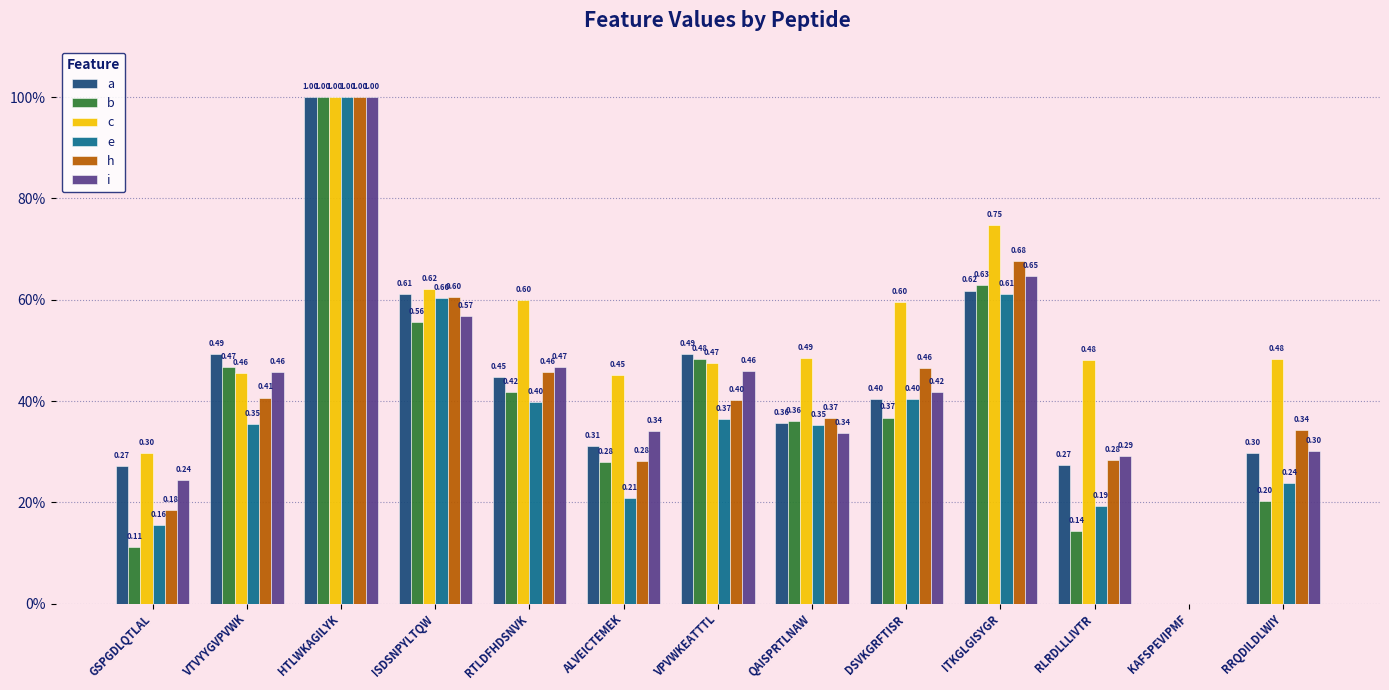

The value of h at DSVKGRFTISR is 0.5. True or false?

True